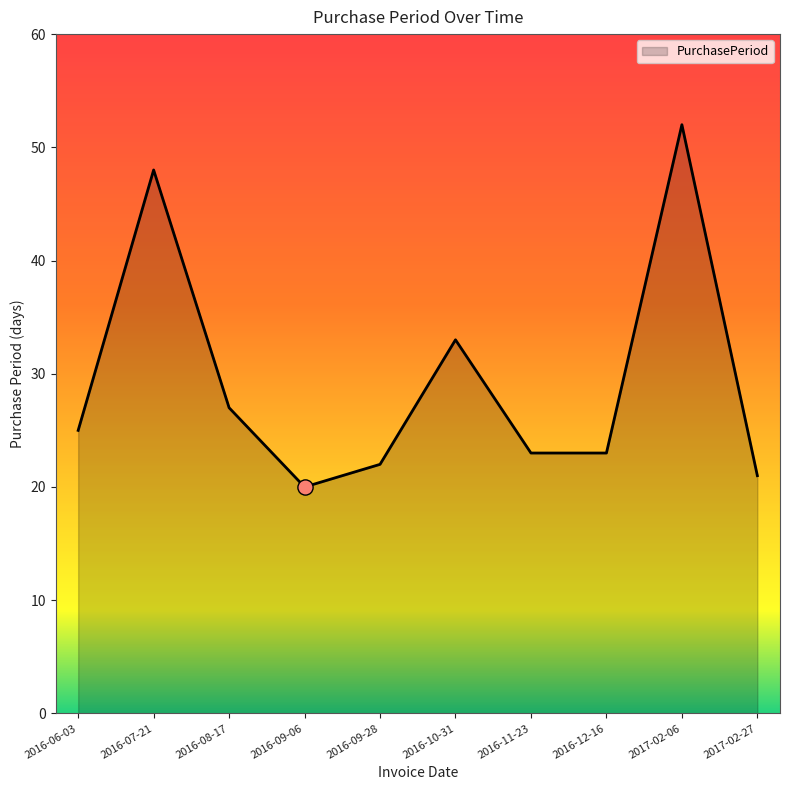

Which has a higher value, 2016-09-06 or 2017-02-06?

2017-02-06